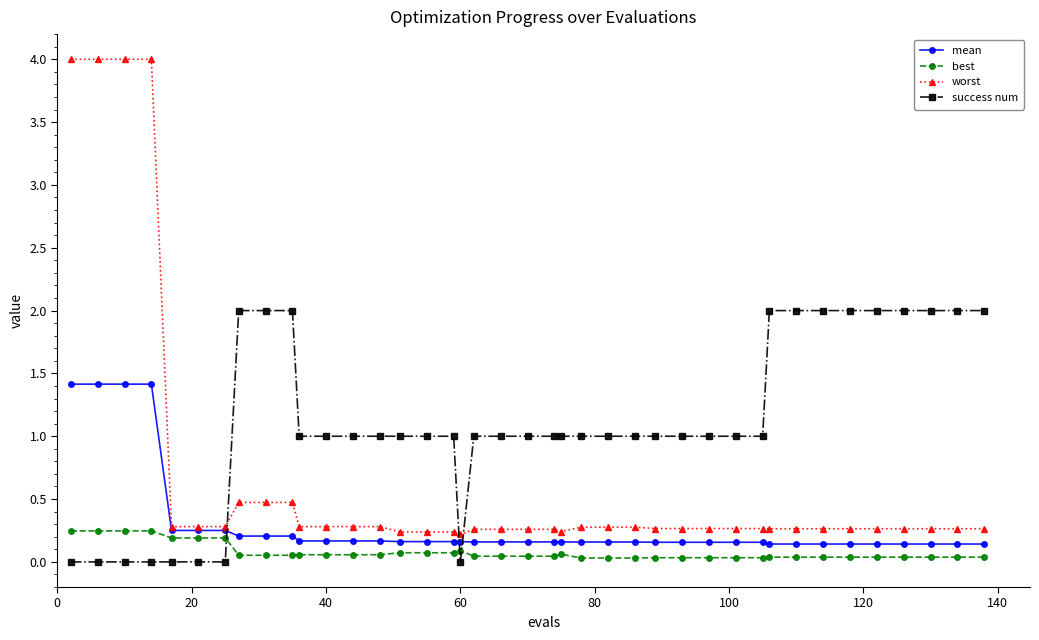

Which series has the largest total across all categories?

success num